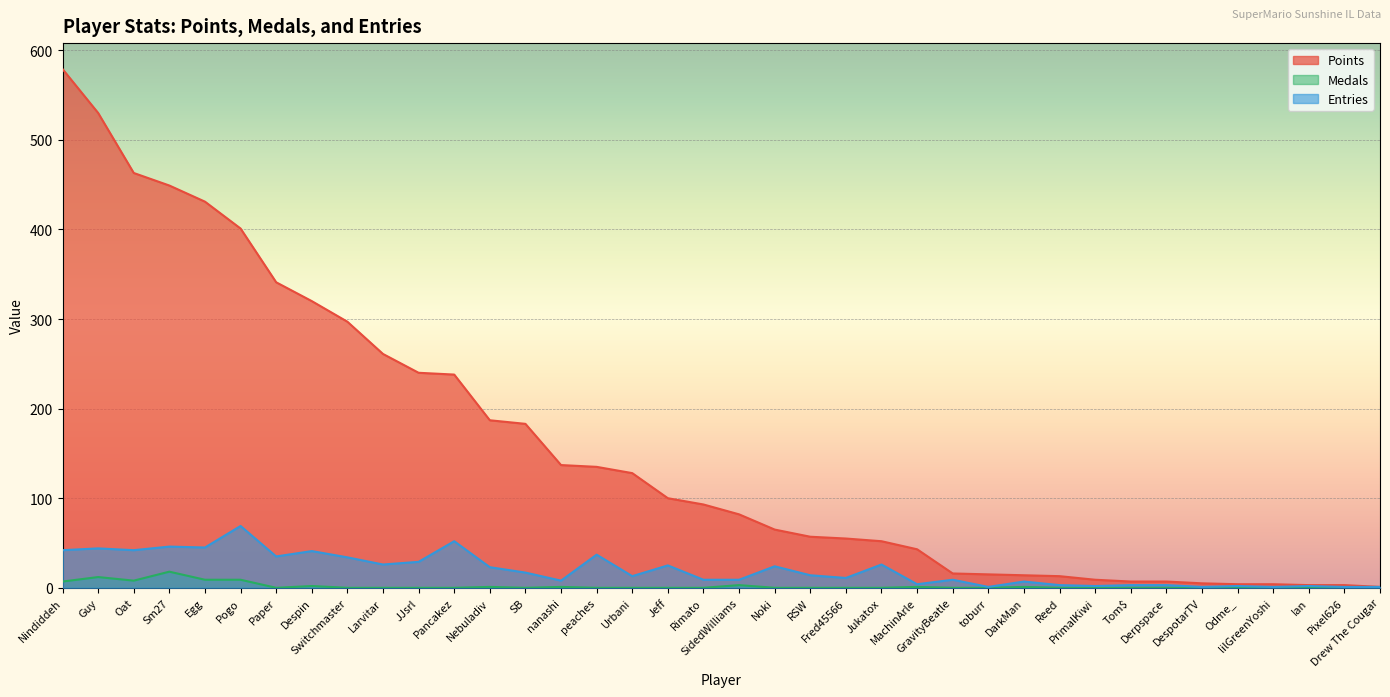

How many interior local peaks does the Medals series have?

8